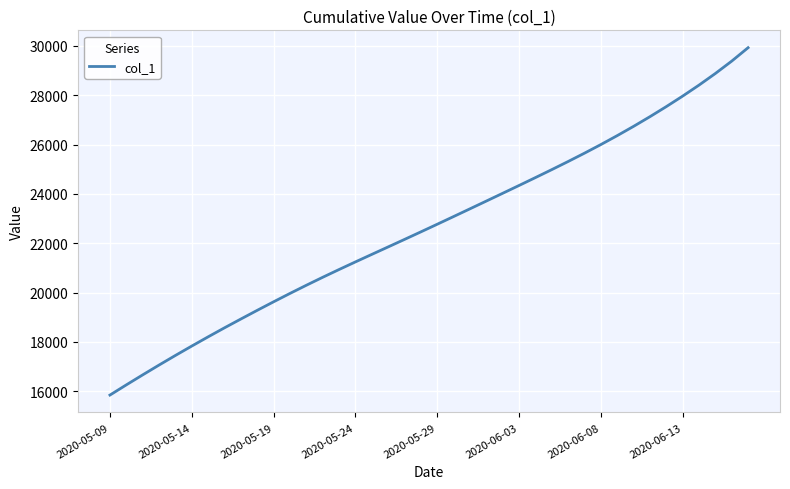

What is the smallest value displayed?

15842.6